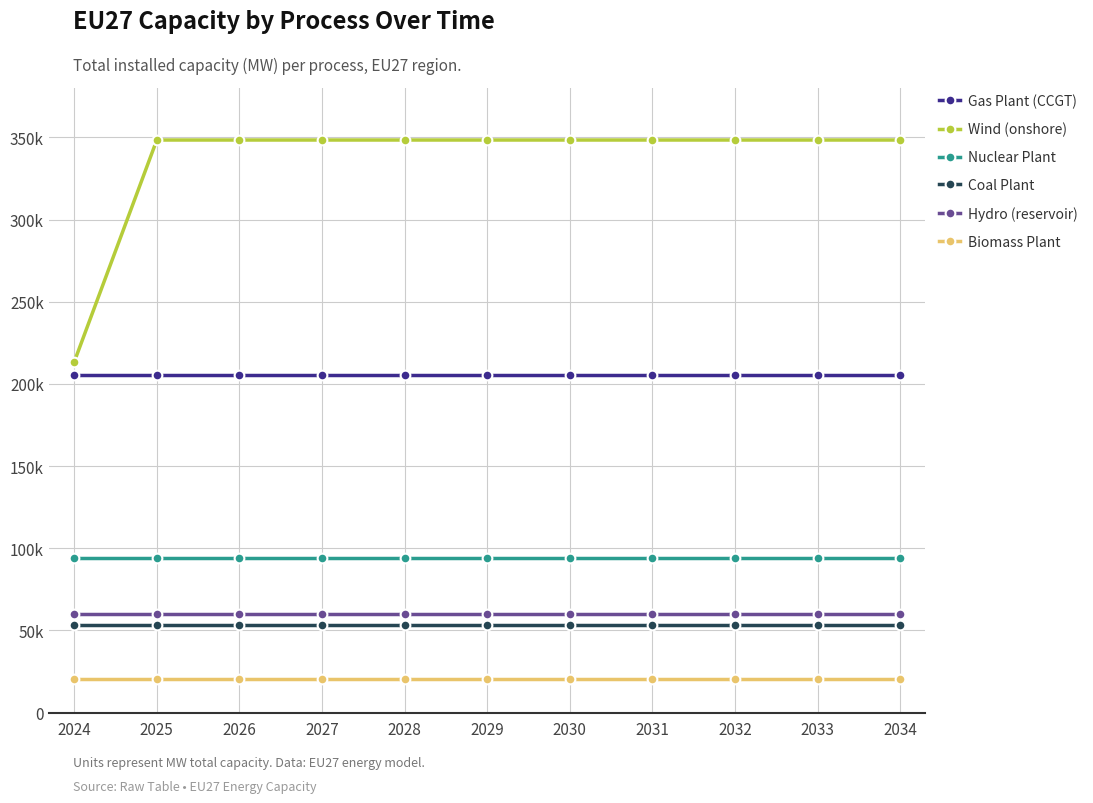

Which series has the widest spread of values?

Wind (onshore)